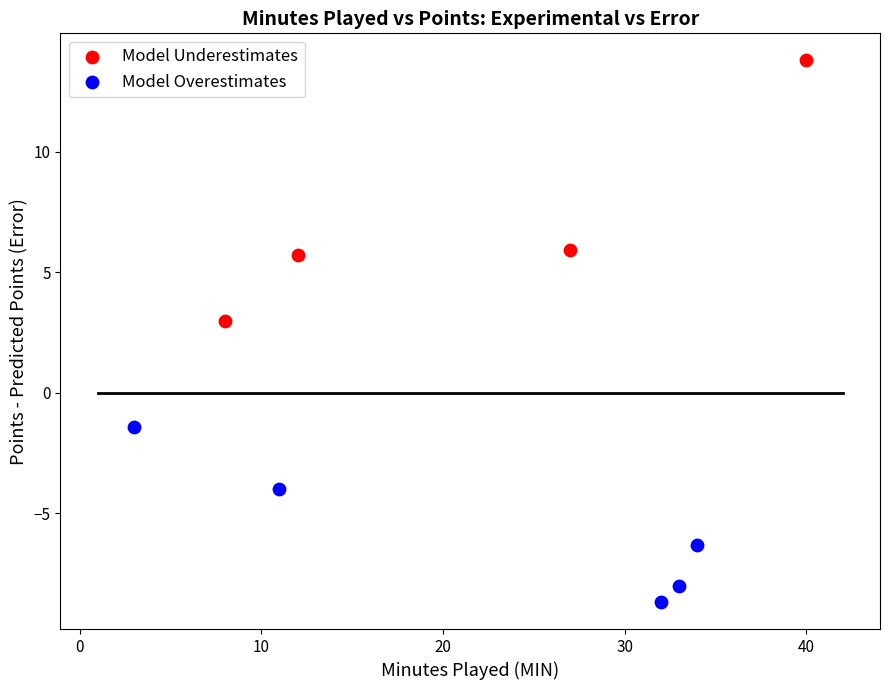

Which series reaches the minimum Y coordinate?

Model Overestimates